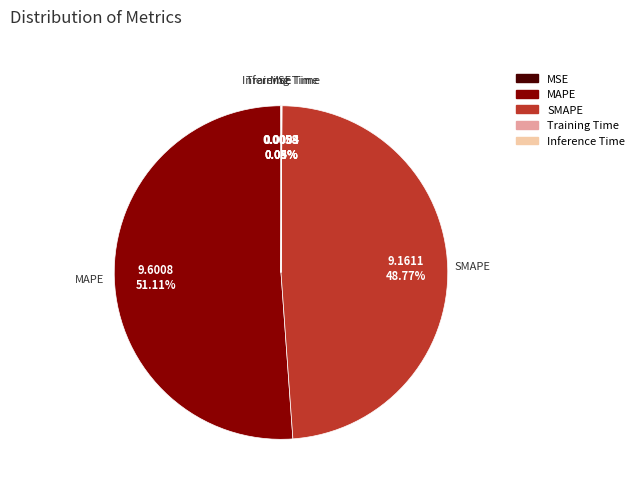

Is it true that MAPE is 59% of the pie?

False